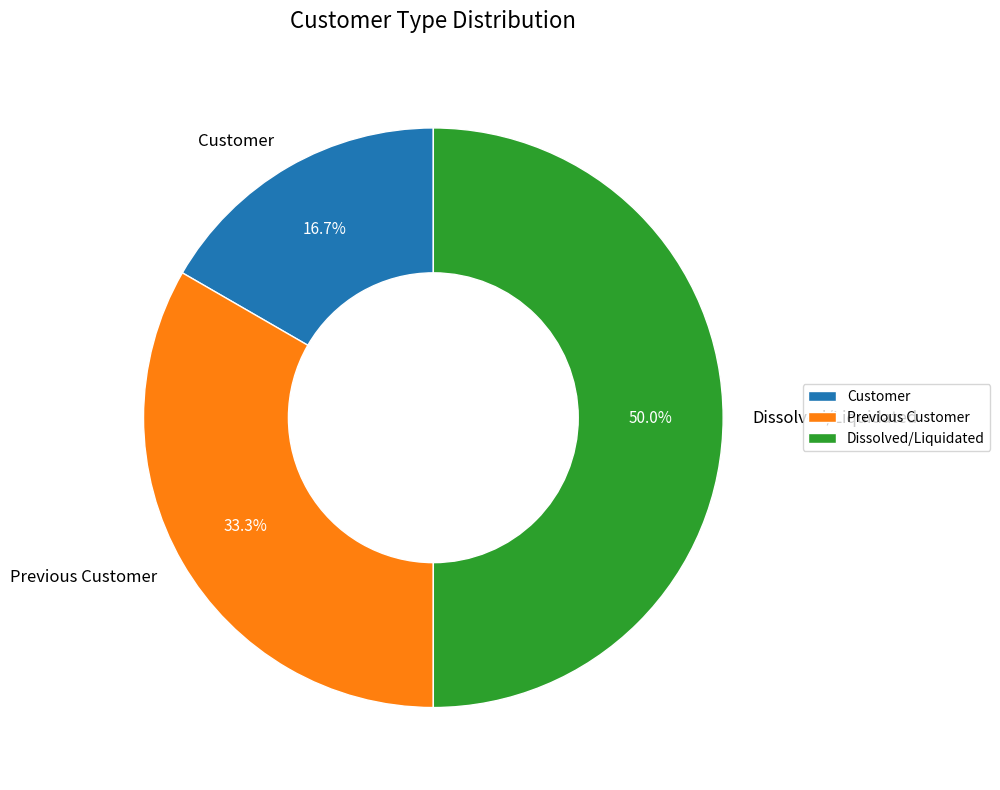

To the nearest percent, what is the difference between the largest and smallest slice percentages?

33%